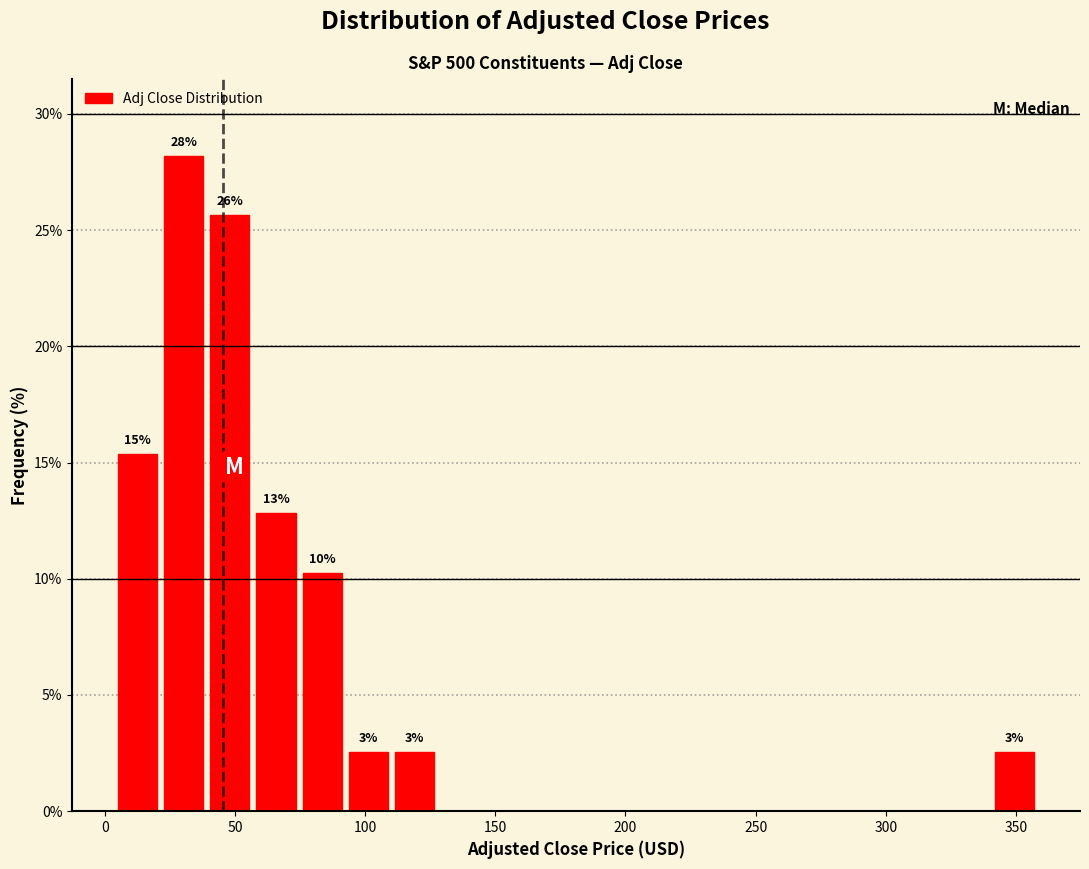

Read against the x-axis, roughly where is the centre of the tallest bar?

30